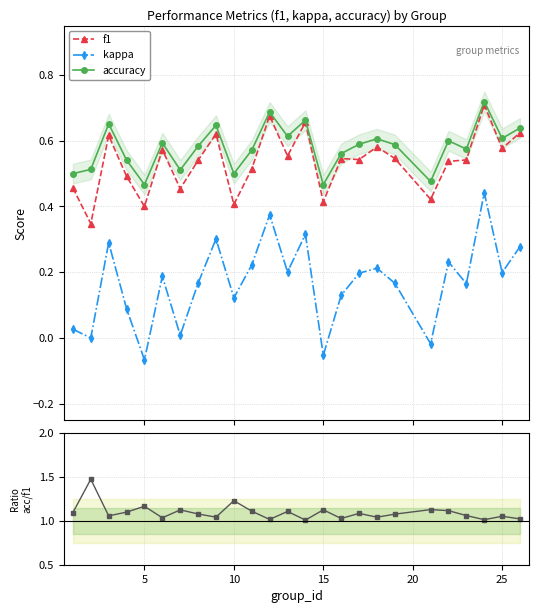

True or false: f1 has more than 0 interior local peaks.

True